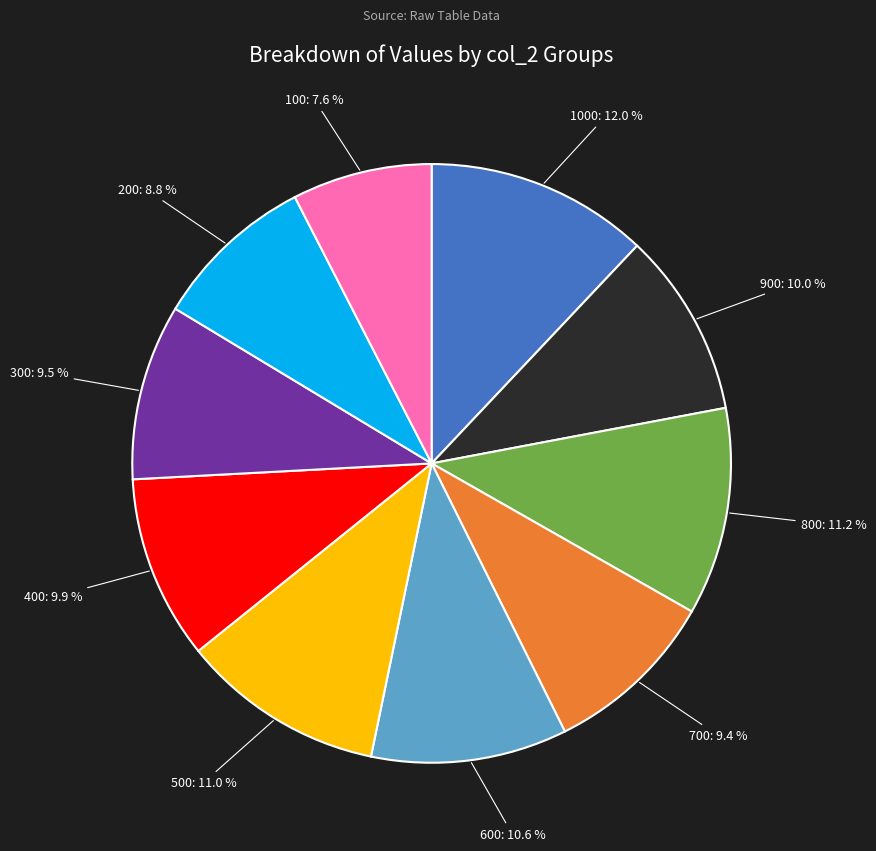

Combined, what portion of the pie is 400: 9.9 % and 900: 10.0 %?

19.9%